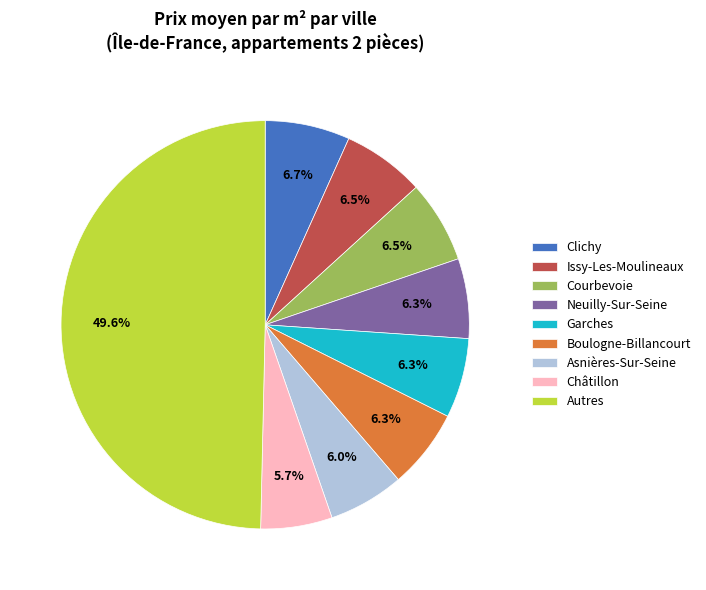

How many slices are in this pie chart?

9